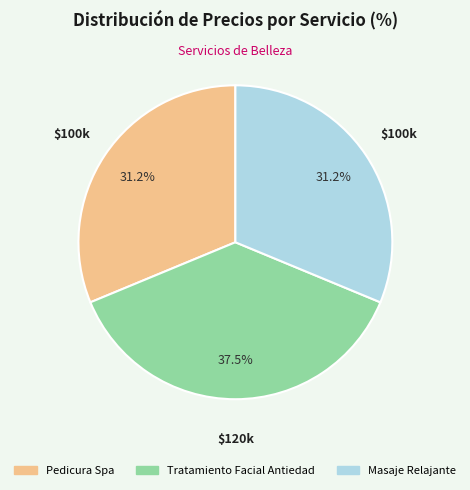

Count the number of slices in the pie.

3